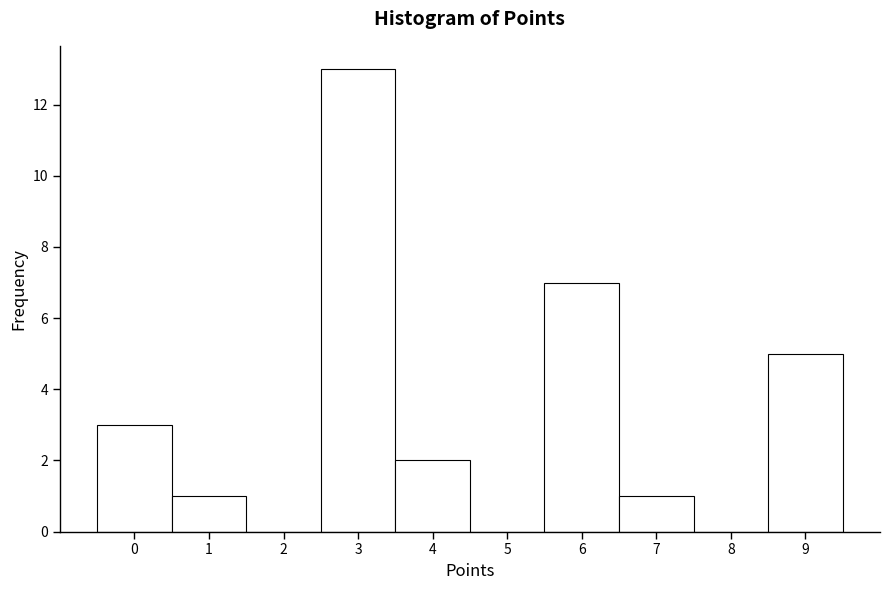

Which range on the x-axis has the tallest bar?

2.5 to 3.5